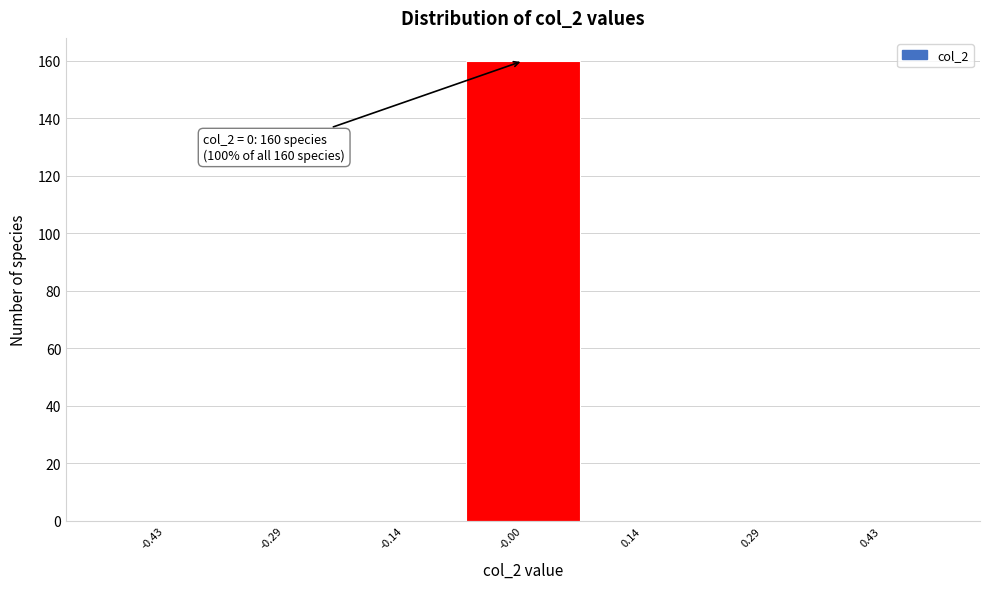

Over which range of the x-axis is the bar tallest?

-0.08 to 0.08